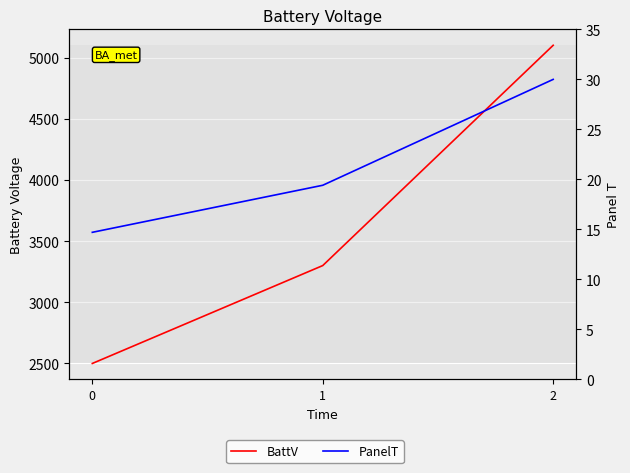

At which label does the data first exceed 3300?

2